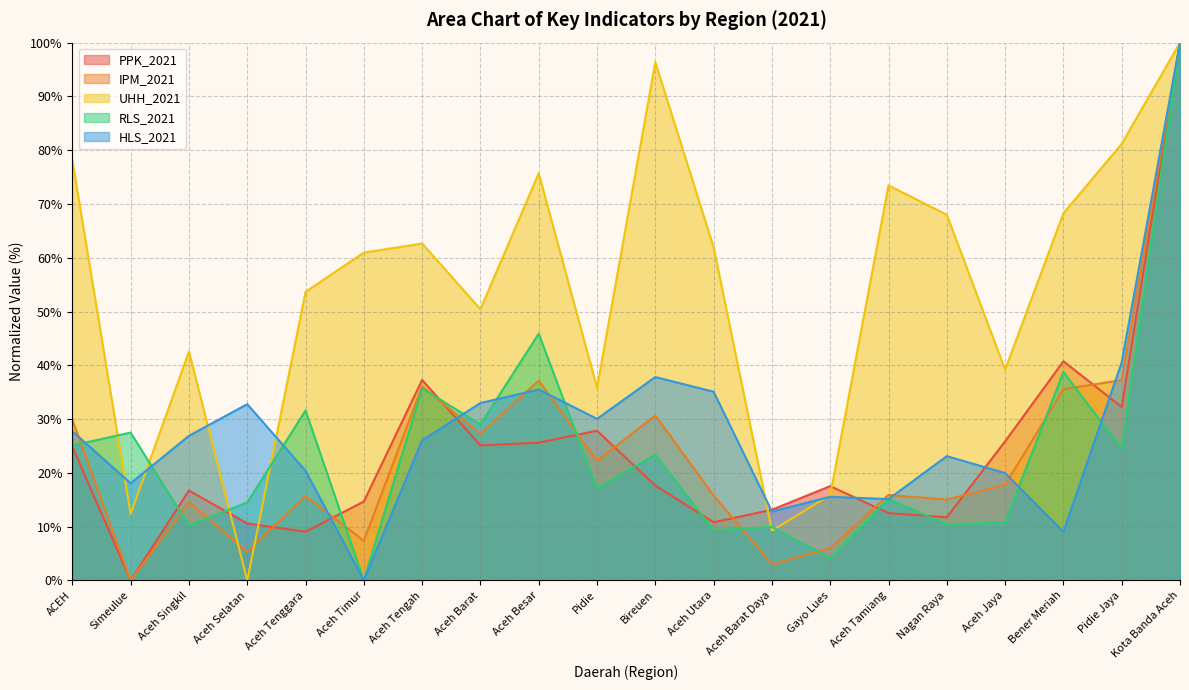

What is the difference between the maximum and minimum values in the RLS_2021 series?

100.0